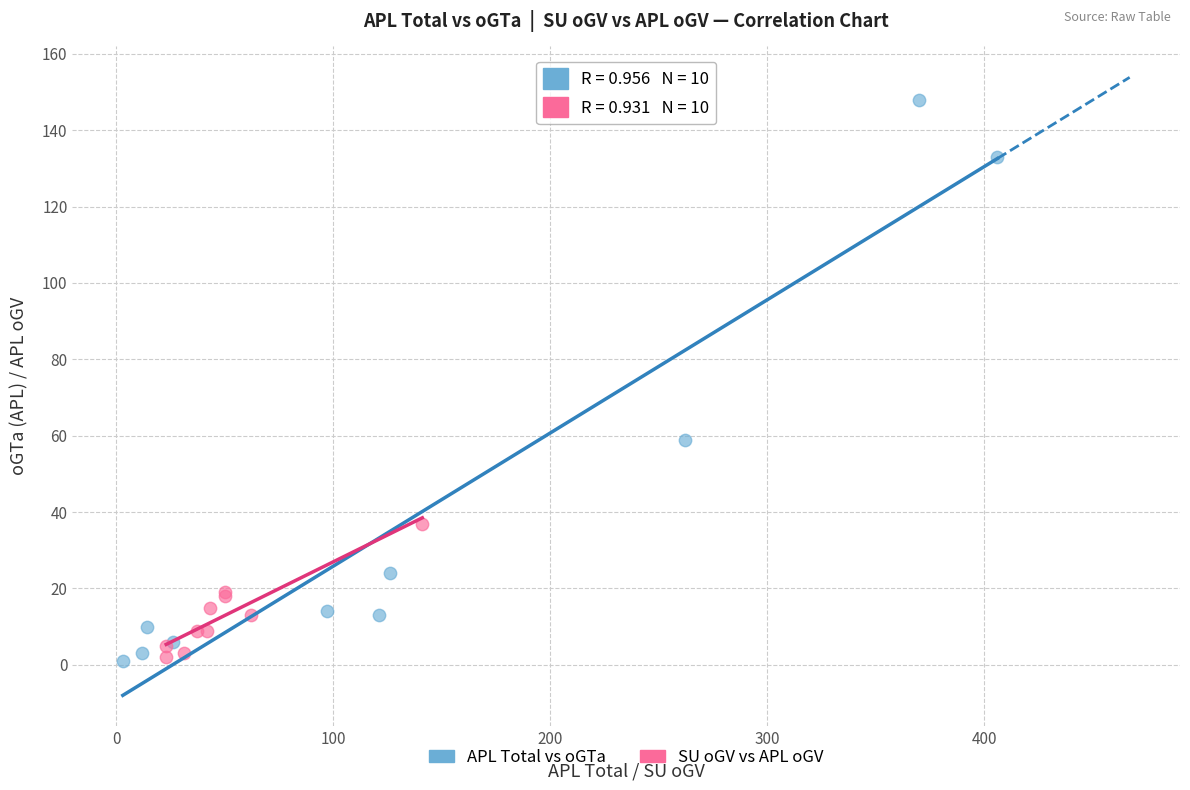

Which series has the largest Y range (max minus min)?

APL Total vs oGTa